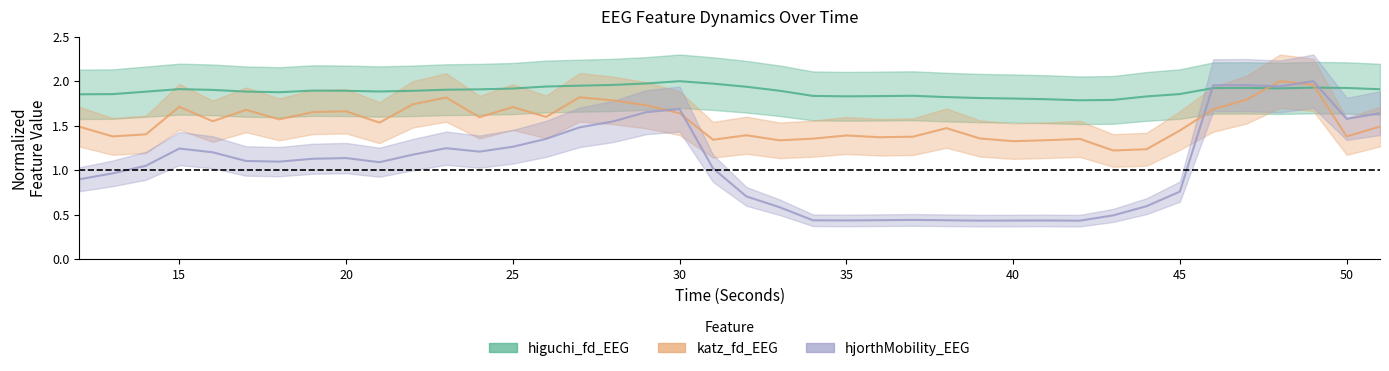

Rank the series at 31 from lowest to highest value.

hjorthMobility_EEG, katz_fd_EEG, higuchi_fd_EEG